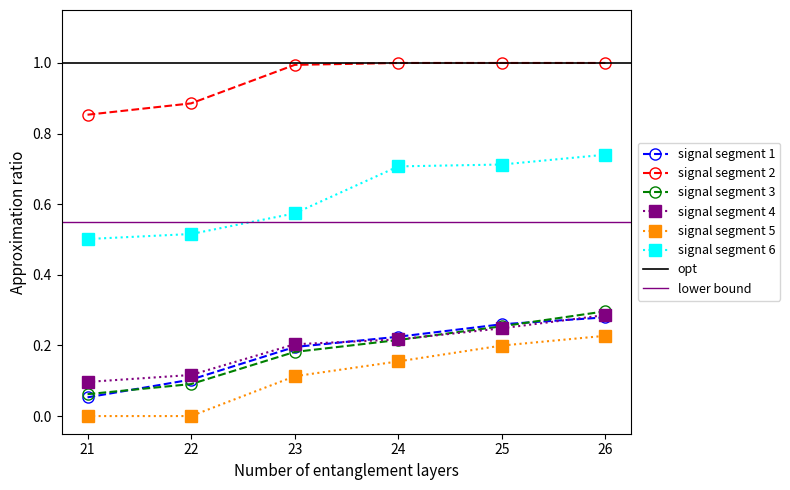

How many lines are shown in the chart?

6